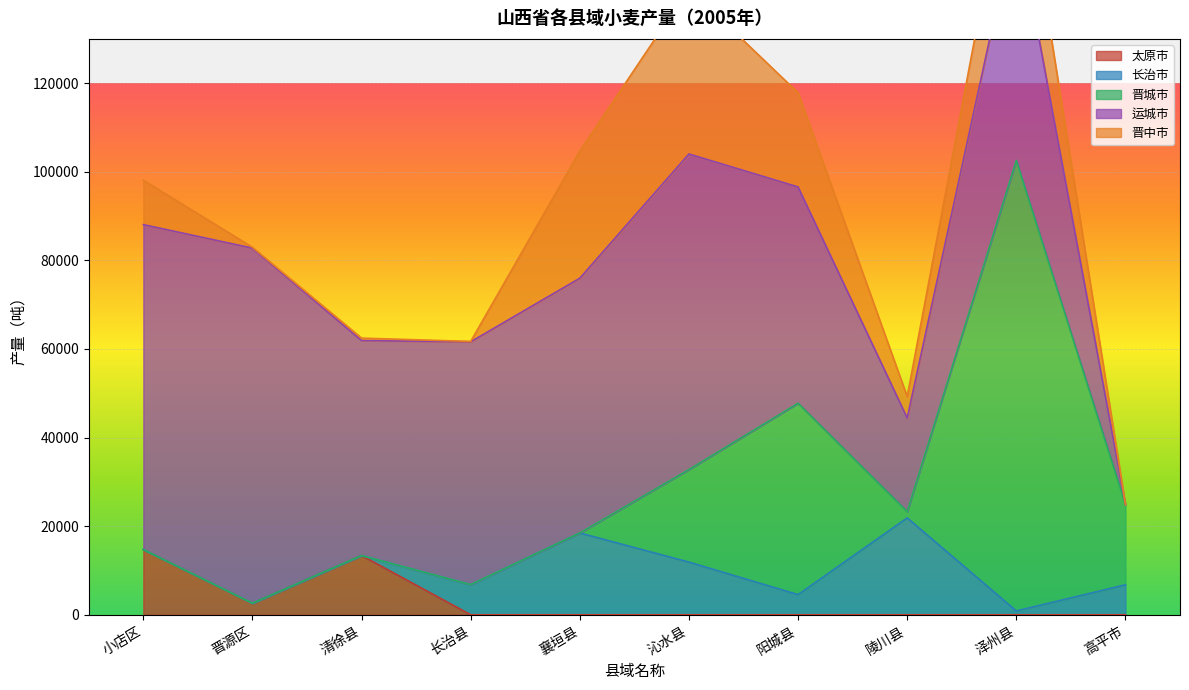

In 晋城市, how many points are higher than both neighbors (excluding endpoints)?

2